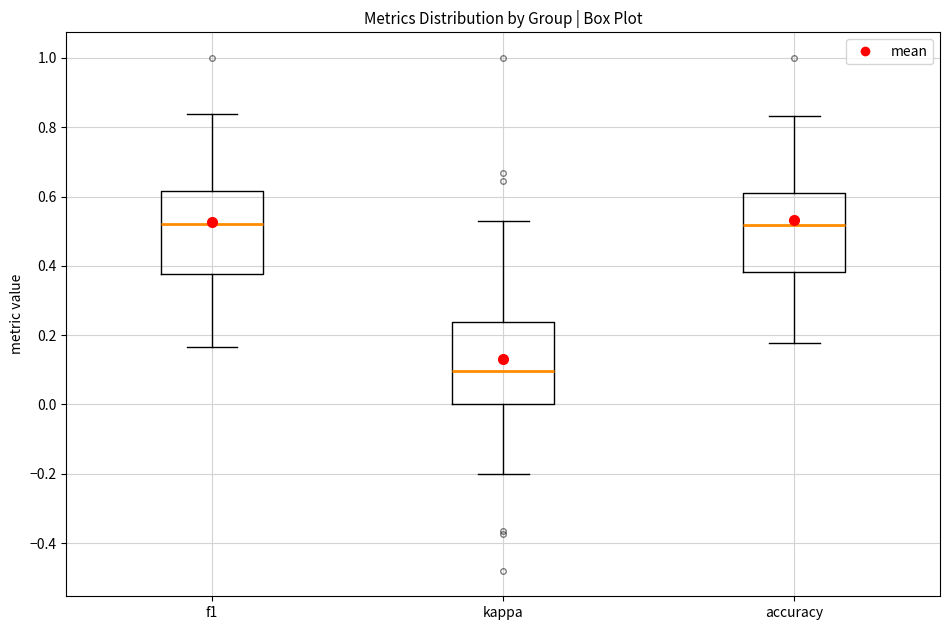

Reading left to right, transcribe this box plot: for each box, give where its median line is, the range the box spans, and where its two whiskers end, as read against the y-axis. The values are not printed on the chart, so give them approximately, as read against the axis.

f1: median 0.52, box 0.38 to 0.62, whiskers 0.16 to 0.84
kappa: median 0.10, box 0.00 to 0.24, whiskers -0.20 to 0.52
accuracy: median 0.52, box 0.38 to 0.62, whiskers 0.18 to 0.84